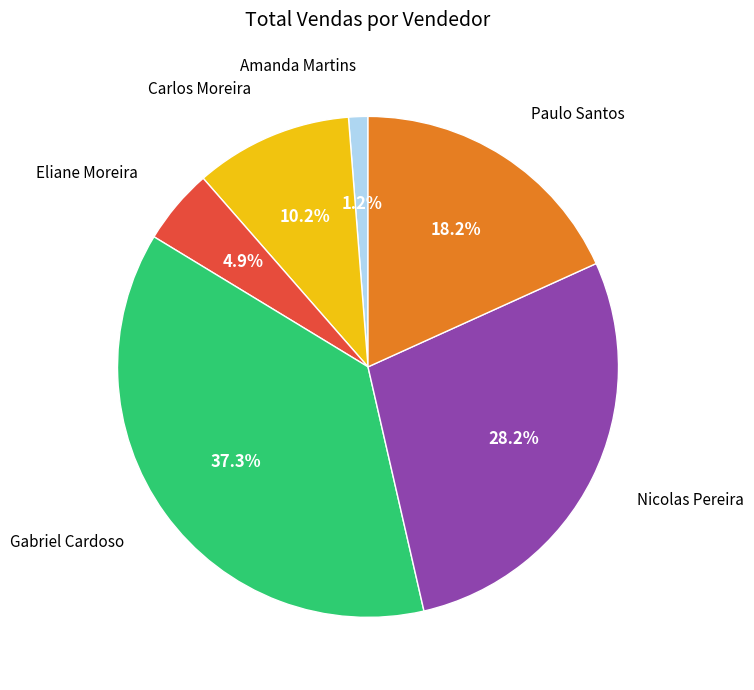

How many segments does this pie chart have?

6